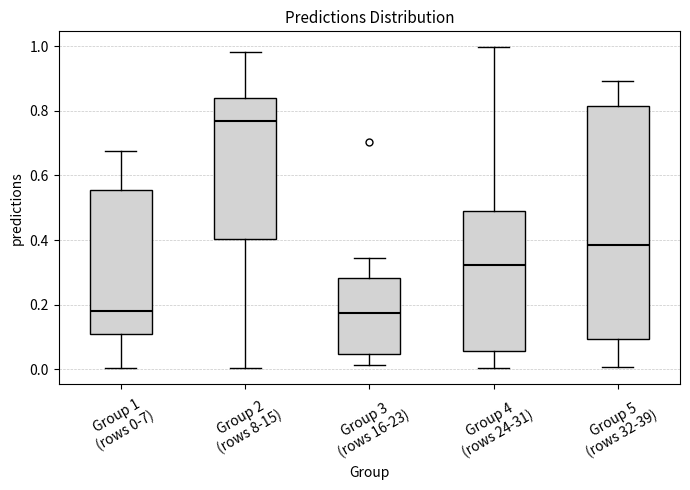

Comparing the boxes themselves (not the whiskers), which one is the tallest?

Group 5 (rows 32-39)